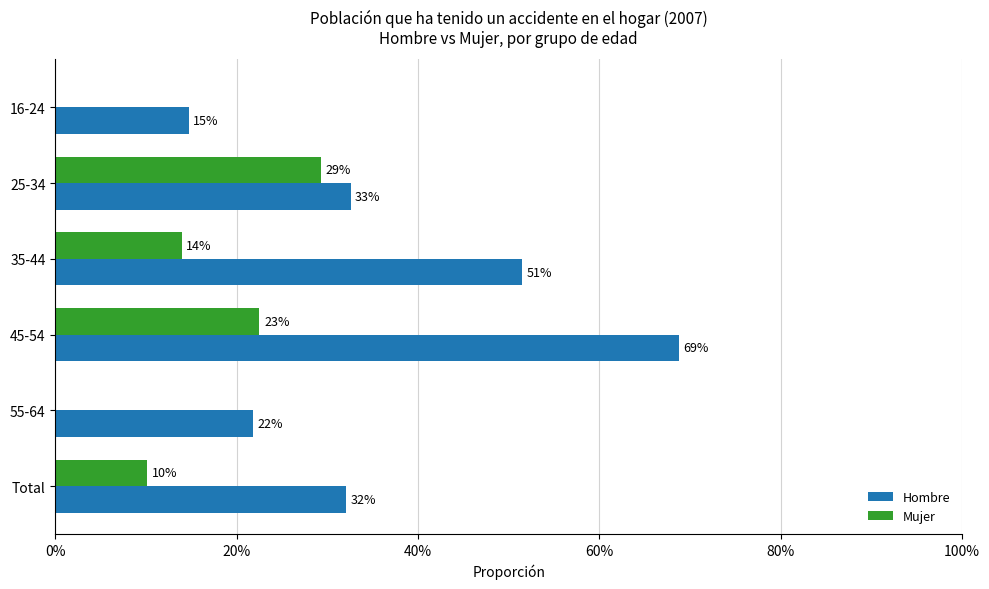

What are all the series names shown in the legend?

Hombre, Mujer